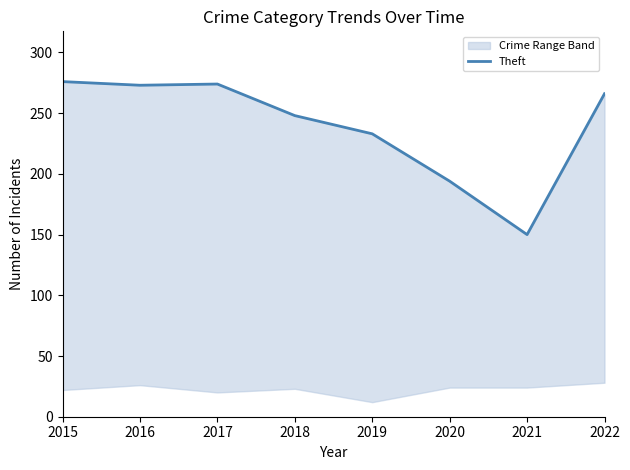

What is the value of the 4th point from the left?

248